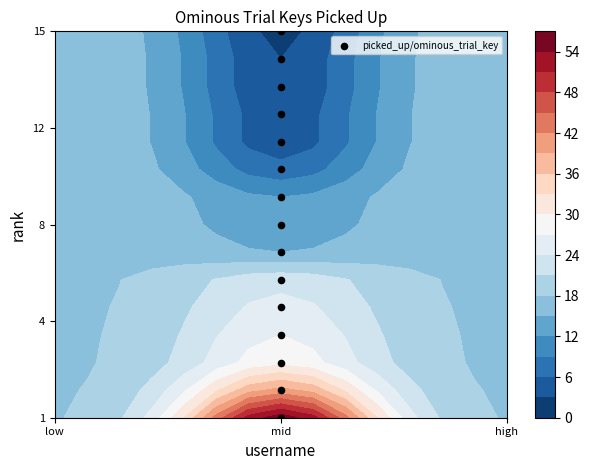

Which has a higher value, mid or mid?

mid